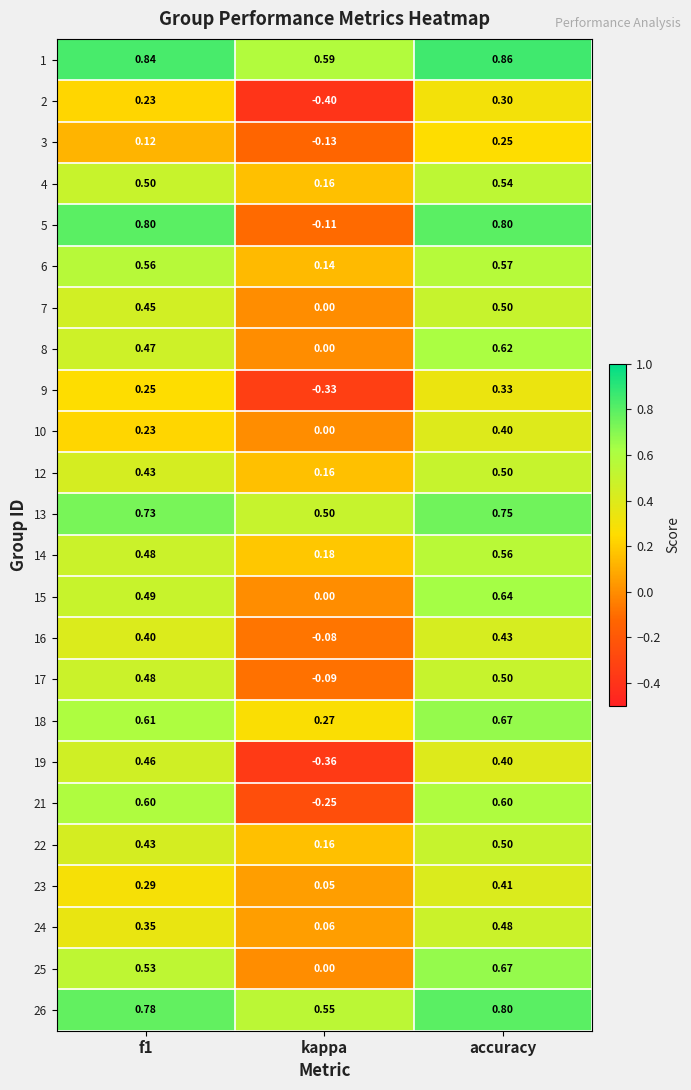

Which series has the largest total across all categories?

1